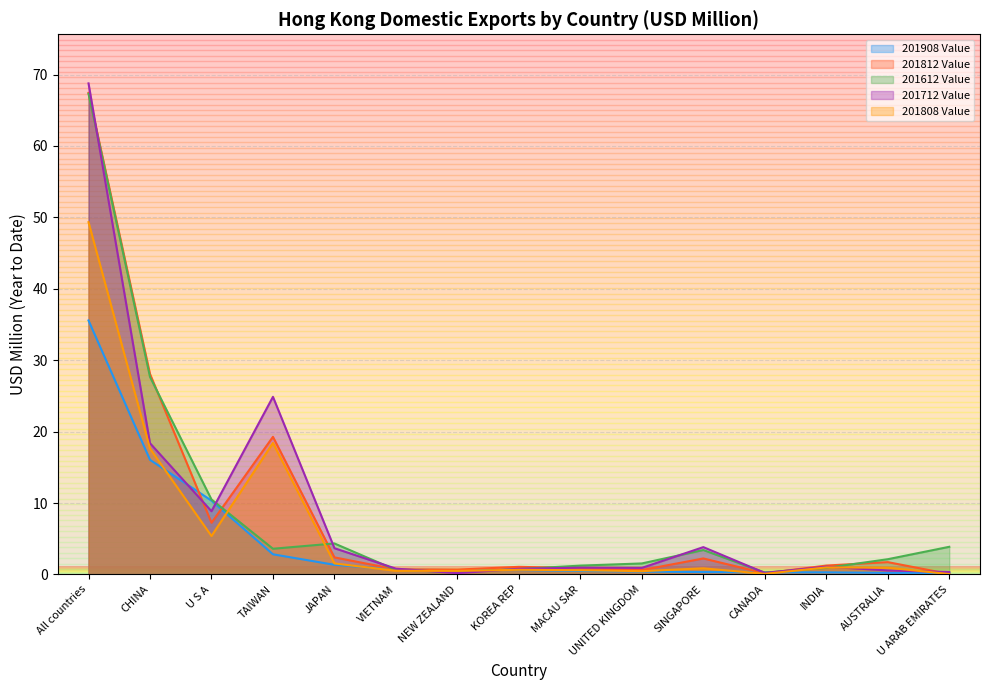

What is the label of the 6th point from the right?

UNITED KINGDOM